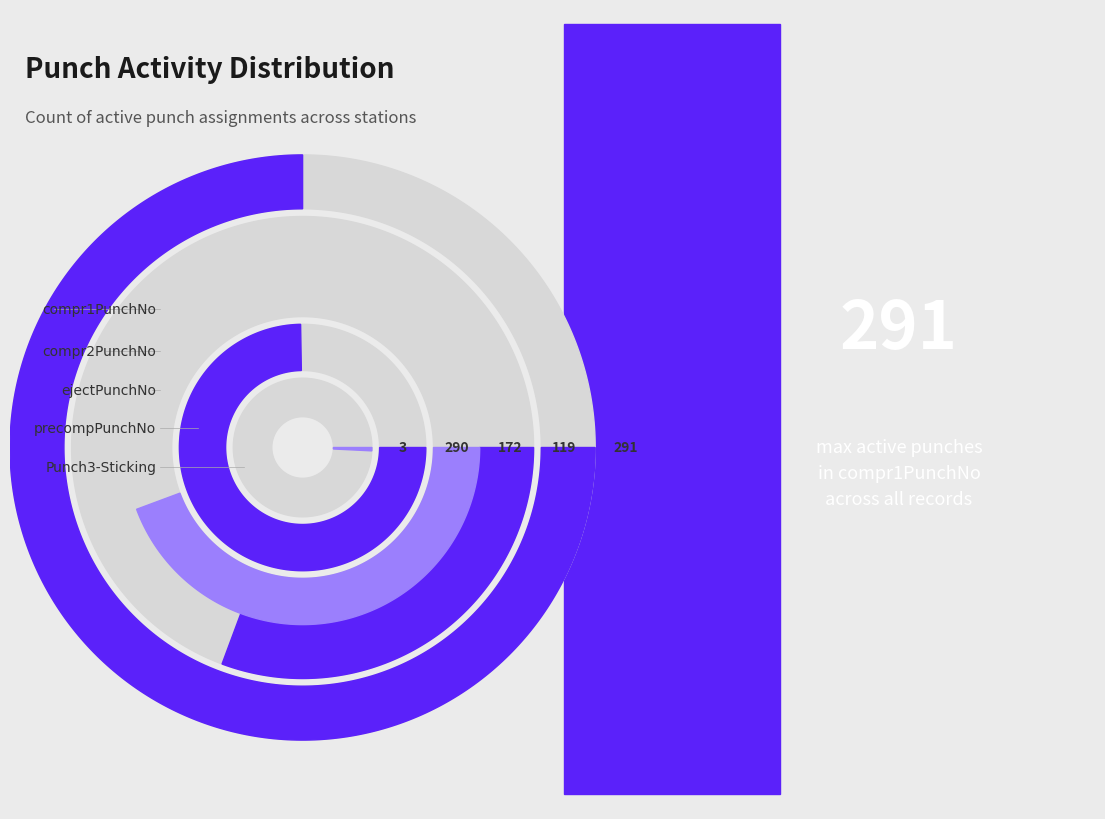

Which category has the biggest portion of the pie?

Punch3-Sticking